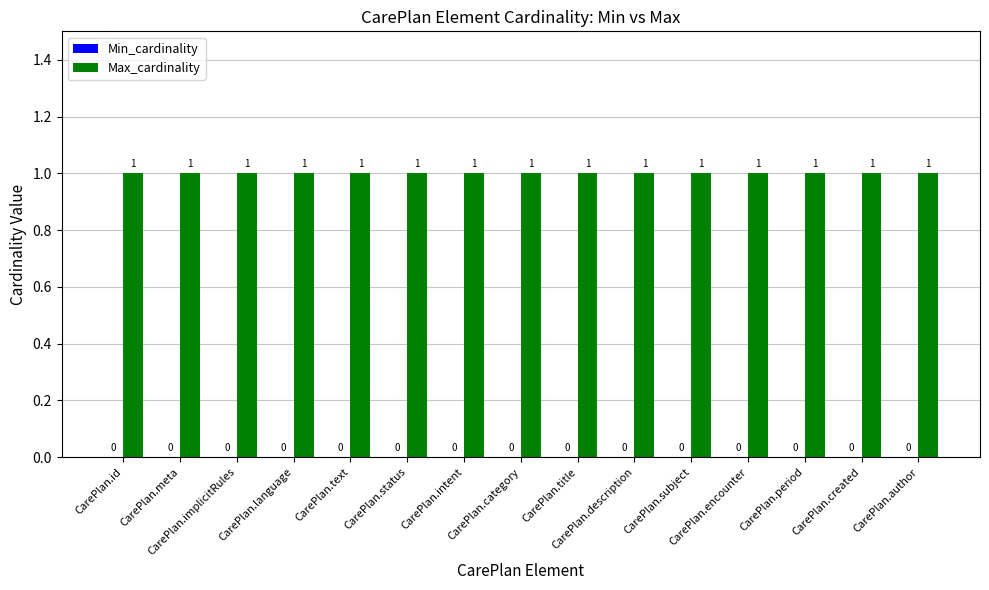

Read the Max_cardinality value at CarePlan.author.

1